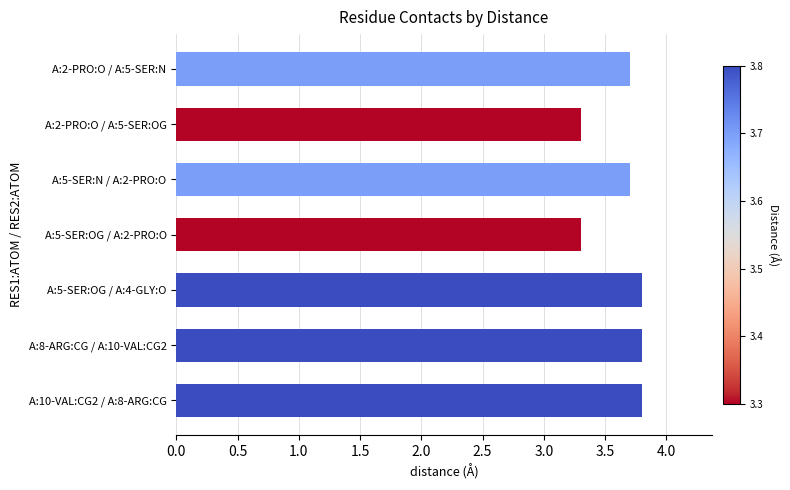

Count the values in the range 3 to 4.

7